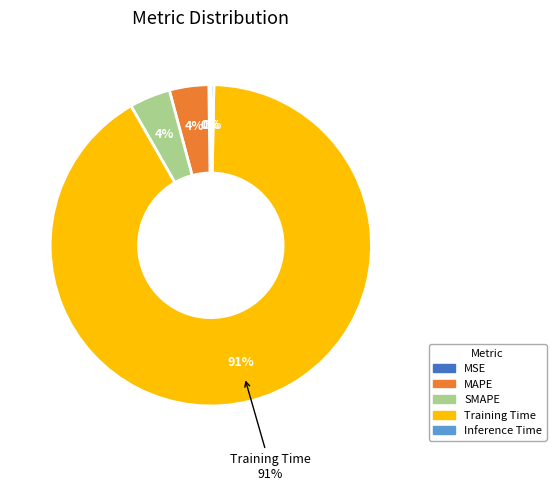

Combined, what portion of the pie is Training Time and MSE?

91.6%